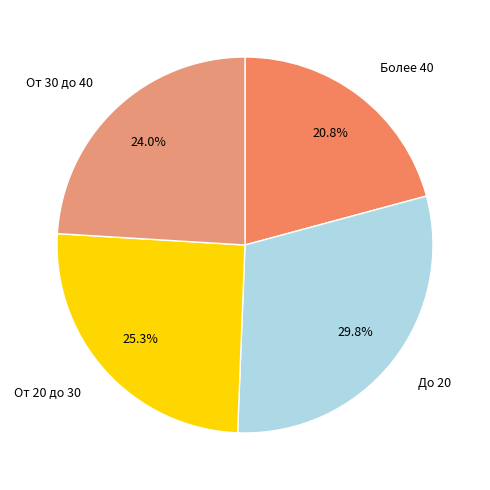

To the nearest percent, what is the difference between the Более 40 and До 20 slice percentages?

9%